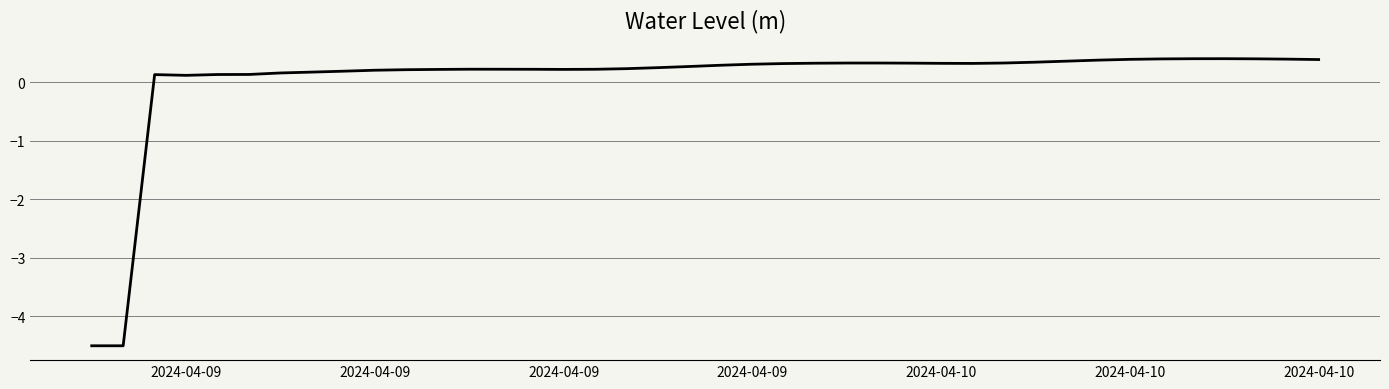

What is the maximum value shown in the chart?

0.4